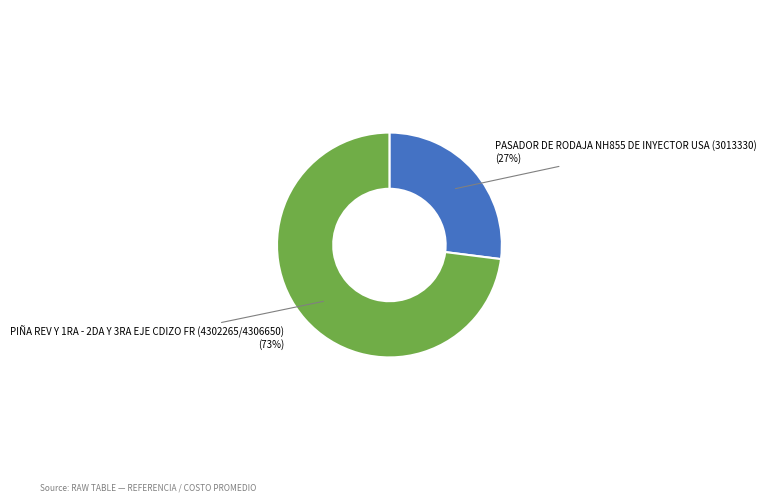

What is the ratio of the value at PIÑA REV Y 1RA - 2DA Y 3RA EJE CDIZO FR (4302265/4306650) to the value at PASADOR DE RODAJA NH855 DE INYECTOR USA (3013330)?

2.7